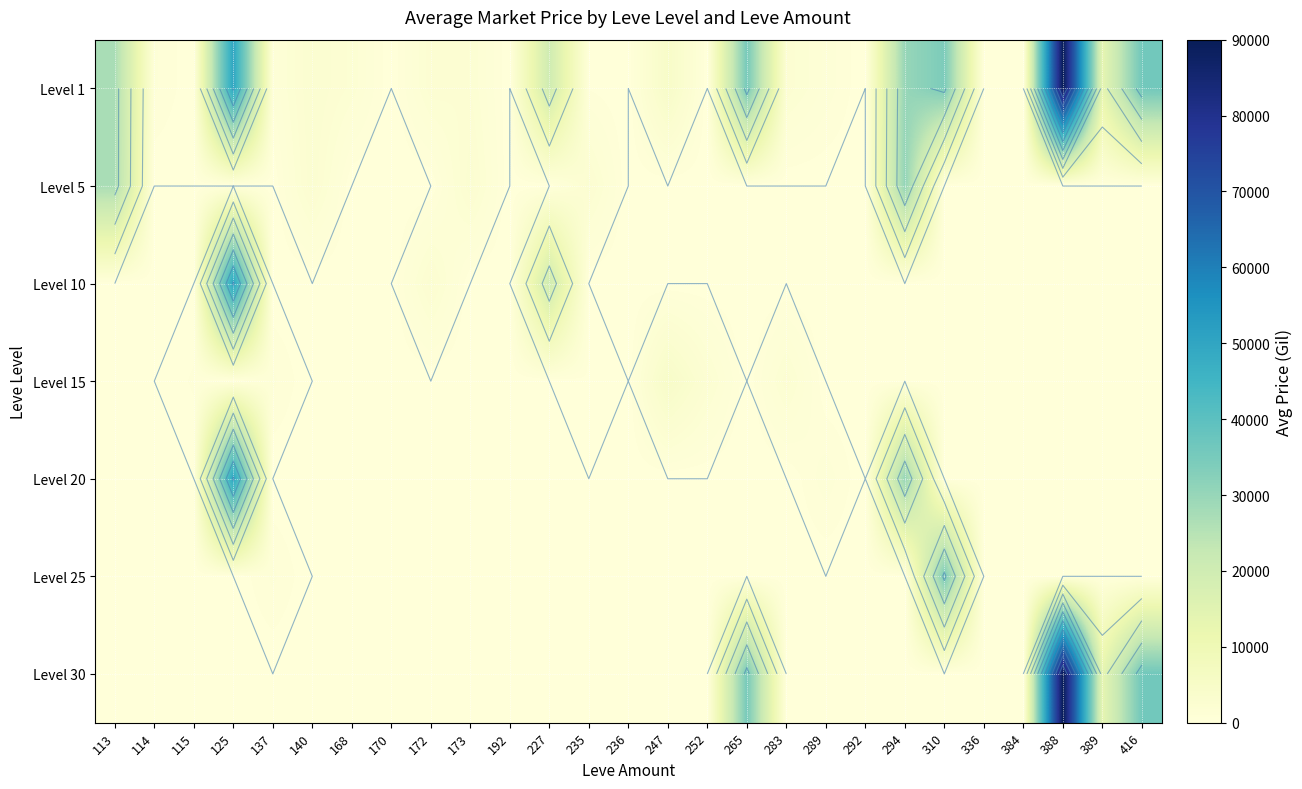

How many data points does each series have?

27